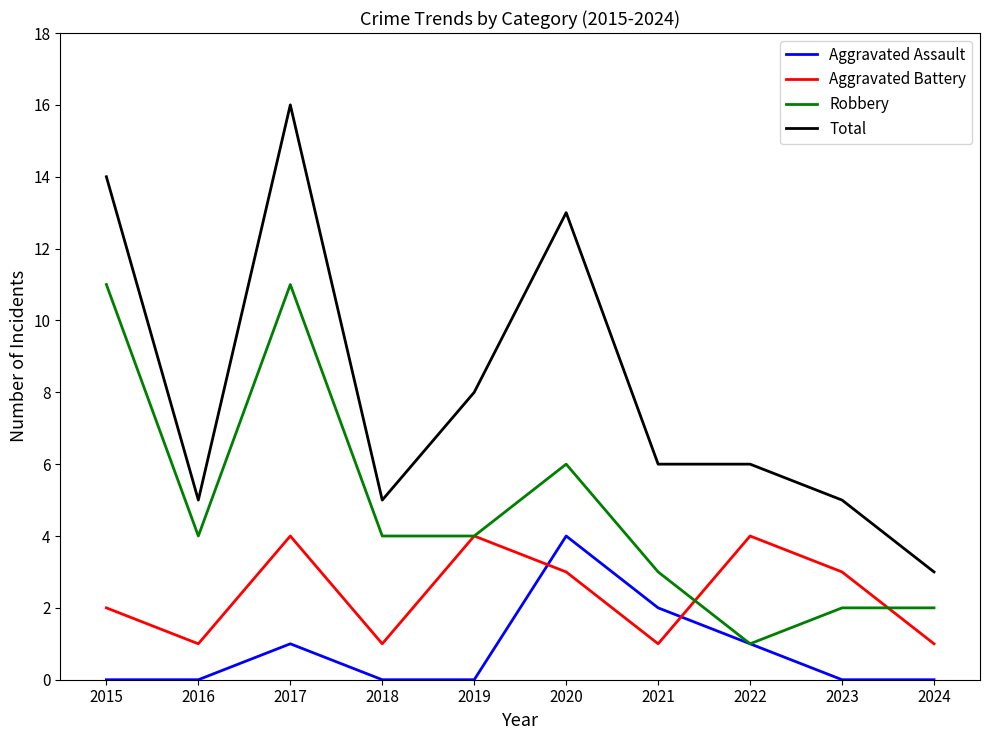

How many lines are shown in the chart?

4